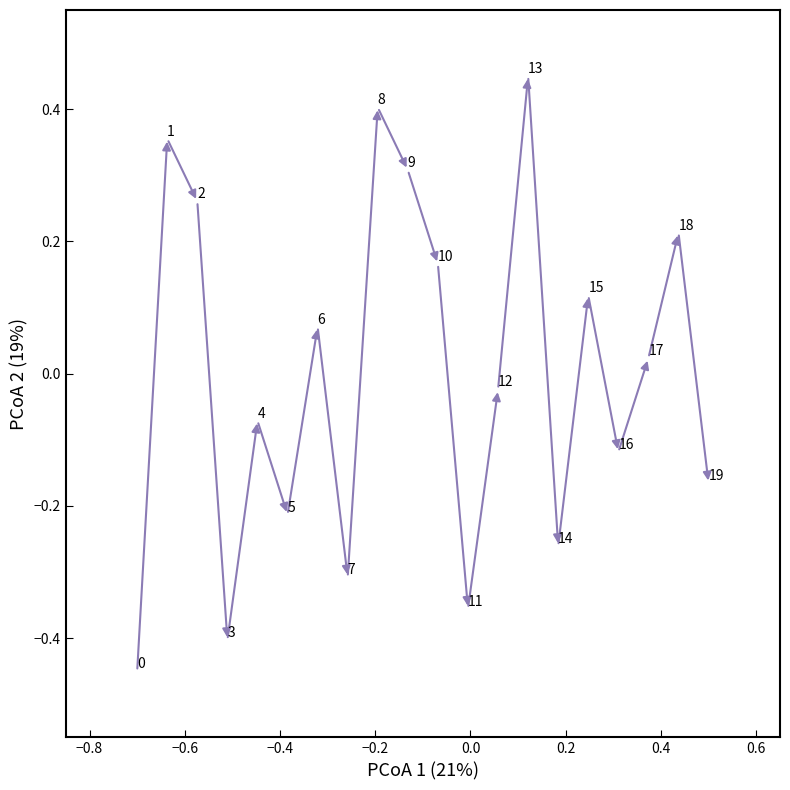

What is the range of Y values (max minus min)?

0.9